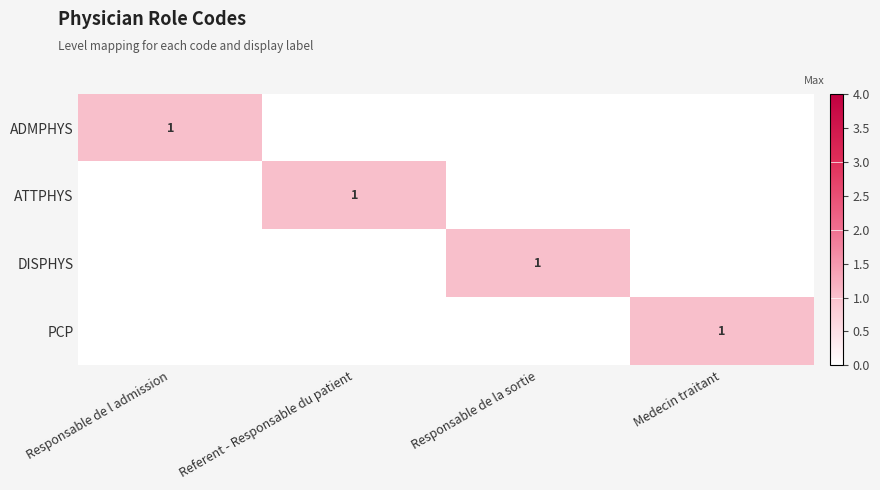

True or false: ADMPHYS has a value of 1 at Responsable de l admission.

True